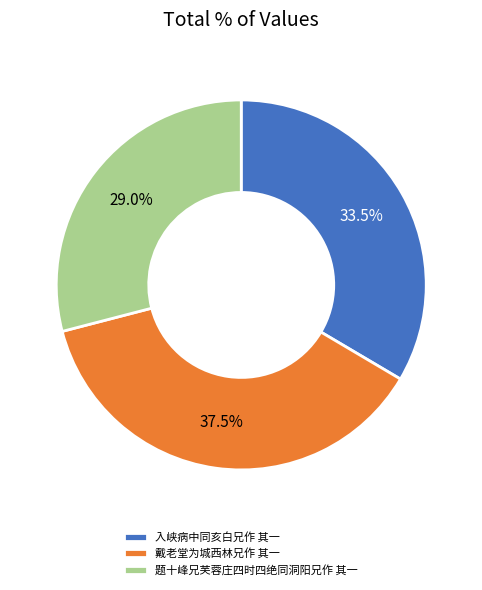

Count the number of slices in the pie.

3